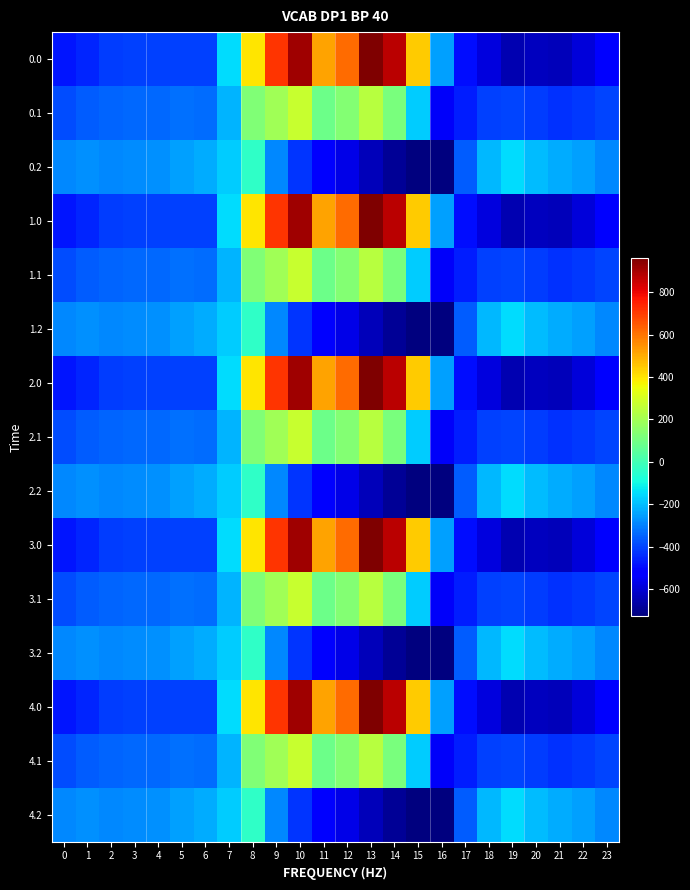

Reading right to left, transcribe all the data shown in this chart.

0.0: 23=-511.3	22=-592.3	21=-638.4	20=-629.9	19=-649.2	18=-586.7	17=-494.8	16=-250.9	15=443.0	14=870.3	13=962.7	12=619.4	11=516.0	10=916.2	9=716.9	8=395.3	7=-150.1	6=-408.0	5=-403.8	4=-404.9	3=-404.4	2=-410.3	1=-449.5	0=-482.0
0.1: 23=-399.4	22=-419.9	21=-432.4	20=-414.5	19=-400.2	18=-405.4	17=-466.6	16=-547.3	15=-173.1	14=113.7	13=241.5	12=134.6	11=87.0	10=274.1	9=191.1	8=125.2	7=-217.1	6=-332.2	5=-325.7	4=-339.6	3=-342.7	2=-347.9	1=-361.1	0=-384.6
0.2: 23=-287.5	22=-247.4	21=-226.4	20=-199.2	19=-151.0	18=-210.0	17=-362.4	16=-726.6	15=-725.8	14=-687.4	13=-640.4	12=-571.2	11=-520.6	10=-423.5	9=-288.5	8=-35.3	7=-176.6	6=-228.8	5=-245.0	4=-274.4	3=-281.0	2=-285.5	1=-272.7	0=-287.1
1.0: 23=-511.3	22=-592.3	21=-638.4	20=-629.9	19=-649.2	18=-586.7	17=-494.8	16=-250.9	15=443.0	14=870.3	13=962.7	12=619.4	11=516.0	10=916.2	9=716.9	8=395.3	7=-150.1	6=-408.0	5=-403.8	4=-404.9	3=-404.4	2=-410.3	1=-449.5	0=-482.0
1.1: 23=-399.4	22=-419.9	21=-432.4	20=-414.5	19=-400.2	18=-405.4	17=-466.6	16=-547.3	15=-173.1	14=113.7	13=241.5	12=134.6	11=87.0	10=274.1	9=191.1	8=125.2	7=-217.1	6=-332.2	5=-325.7	4=-339.6	3=-342.7	2=-347.9	1=-361.1	0=-384.6
1.2: 23=-287.5	22=-247.4	21=-226.4	20=-199.2	19=-151.0	18=-210.0	17=-362.4	16=-726.6	15=-725.8	14=-687.4	13=-640.4	12=-571.2	11=-520.6	10=-423.5	9=-288.5	8=-35.3	7=-176.6	6=-228.8	5=-245.0	4=-274.4	3=-281.0	2=-285.5	1=-272.7	0=-287.1
2.0: 23=-511.3	22=-592.3	21=-638.4	20=-629.9	19=-649.2	18=-586.7	17=-494.8	16=-250.9	15=443.0	14=870.3	13=962.7	12=619.4	11=516.0	10=916.2	9=716.9	8=395.3	7=-150.1	6=-408.0	5=-403.8	4=-404.9	3=-404.4	2=-410.3	1=-449.5	0=-482.0
2.1: 23=-399.4	22=-419.9	21=-432.4	20=-414.5	19=-400.2	18=-405.4	17=-466.6	16=-547.3	15=-173.1	14=113.7	13=241.5	12=134.6	11=87.0	10=274.1	9=191.1	8=125.2	7=-217.1	6=-332.2	5=-325.7	4=-339.6	3=-342.7	2=-347.9	1=-361.1	0=-384.6
2.2: 23=-287.5	22=-247.4	21=-226.4	20=-199.2	19=-151.0	18=-210.0	17=-362.4	16=-726.6	15=-725.8	14=-687.4	13=-640.4	12=-571.2	11=-520.6	10=-423.5	9=-288.5	8=-35.3	7=-176.6	6=-228.8	5=-245.0	4=-274.4	3=-281.0	2=-285.5	1=-272.7	0=-287.1
3.0: 23=-511.3	22=-592.3	21=-638.4	20=-629.9	19=-649.2	18=-586.7	17=-494.8	16=-250.9	15=443.0	14=870.3	13=962.7	12=619.4	11=516.0	10=916.2	9=716.9	8=395.3	7=-150.1	6=-408.0	5=-403.8	4=-404.9	3=-404.4	2=-410.3	1=-449.5	0=-482.0
3.1: 23=-399.4	22=-419.9	21=-432.4	20=-414.5	19=-400.2	18=-405.4	17=-466.6	16=-547.3	15=-173.1	14=113.7	13=241.5	12=134.6	11=87.0	10=274.1	9=191.1	8=125.2	7=-217.1	6=-332.2	5=-325.7	4=-339.6	3=-342.7	2=-347.9	1=-361.1	0=-384.6
3.2: 23=-287.5	22=-247.4	21=-226.4	20=-199.2	19=-151.0	18=-210.0	17=-362.4	16=-726.6	15=-725.8	14=-687.4	13=-640.4	12=-571.2	11=-520.6	10=-423.5	9=-288.5	8=-35.3	7=-176.6	6=-228.8	5=-245.0	4=-274.4	3=-281.0	2=-285.5	1=-272.7	0=-287.1
4.0: 23=-511.3	22=-592.3	21=-638.4	20=-629.9	19=-649.2	18=-586.7	17=-494.8	16=-250.9	15=443.0	14=870.3	13=962.7	12=619.4	11=516.0	10=916.2	9=716.9	8=395.3	7=-150.1	6=-408.0	5=-403.8	4=-404.9	3=-404.4	2=-410.3	1=-449.5	0=-482.0
4.1: 23=-399.4	22=-419.9	21=-432.4	20=-414.5	19=-400.2	18=-405.4	17=-466.6	16=-547.3	15=-173.1	14=113.7	13=241.5	12=134.6	11=87.0	10=274.1	9=191.1	8=125.2	7=-217.1	6=-332.2	5=-325.7	4=-339.6	3=-342.7	2=-347.9	1=-361.1	0=-384.6
4.2: 23=-287.5	22=-247.4	21=-226.4	20=-199.2	19=-151.0	18=-210.0	17=-362.4	16=-726.6	15=-725.8	14=-687.4	13=-640.4	12=-571.2	11=-520.6	10=-423.5	9=-288.5	8=-35.3	7=-176.6	6=-228.8	5=-245.0	4=-274.4	3=-281.0	2=-285.5	1=-272.7	0=-287.1